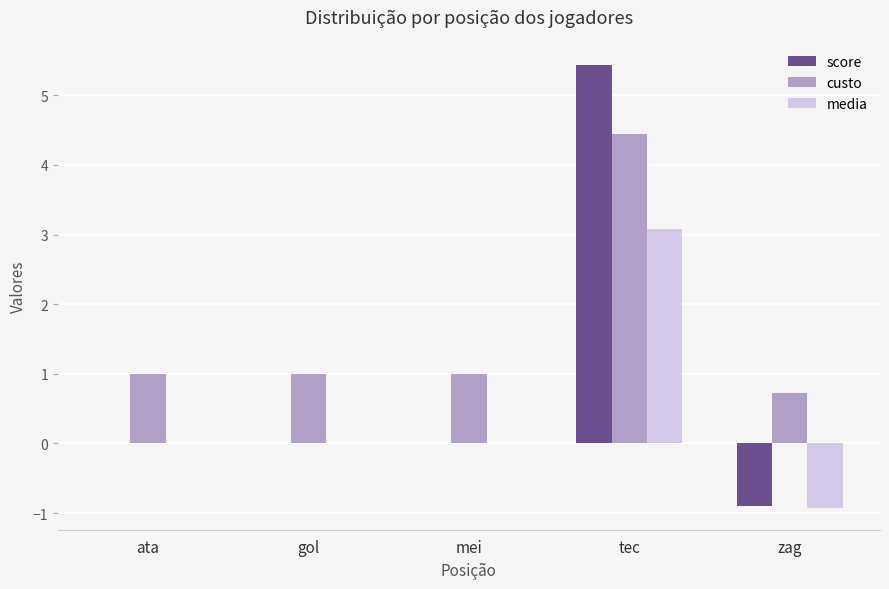

Reading left to right, extract all data points from this chart.

score: 0.0	0.0	0.0	5.4	-0.9
custo: 1.0	1.0	1.0	4.5	0.7
media: 0.0	0.0	0.0	3.1	-0.9